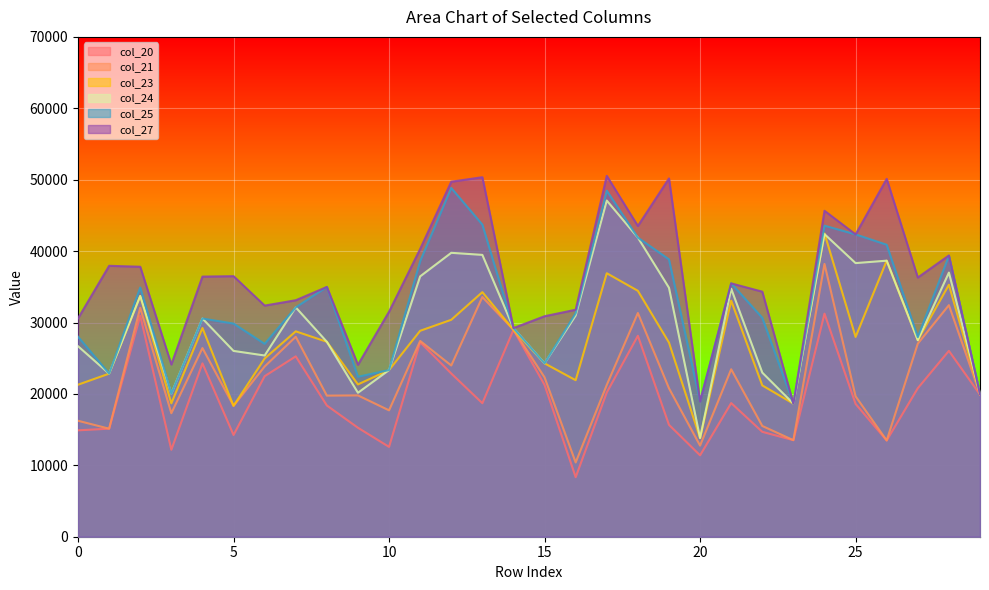

What is the difference between the highest and lowest values at 24?

14410